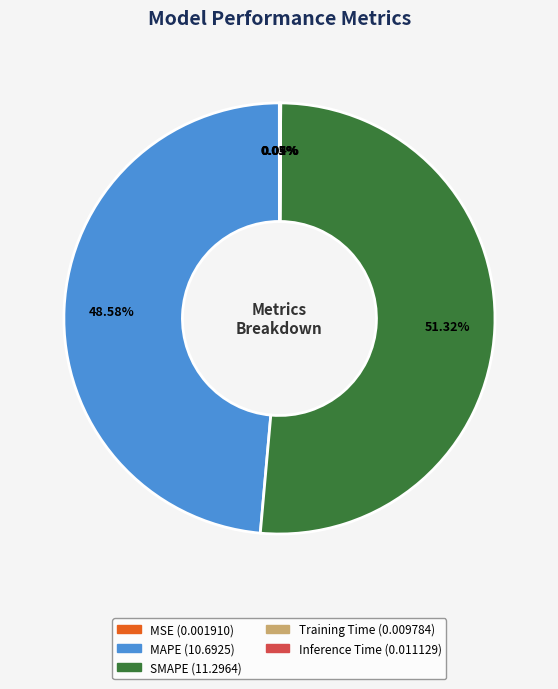

Which has a higher value, MAPE or SMAPE?

SMAPE